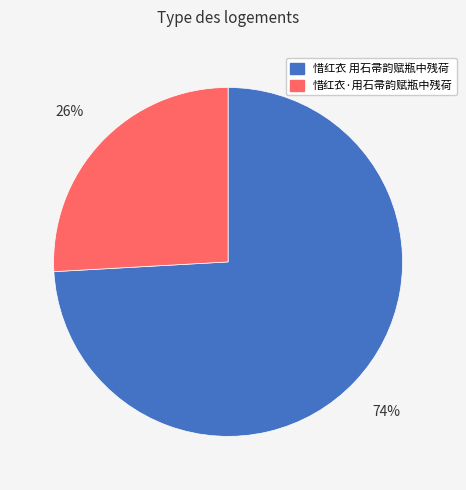

How many slices are in this pie chart?

2